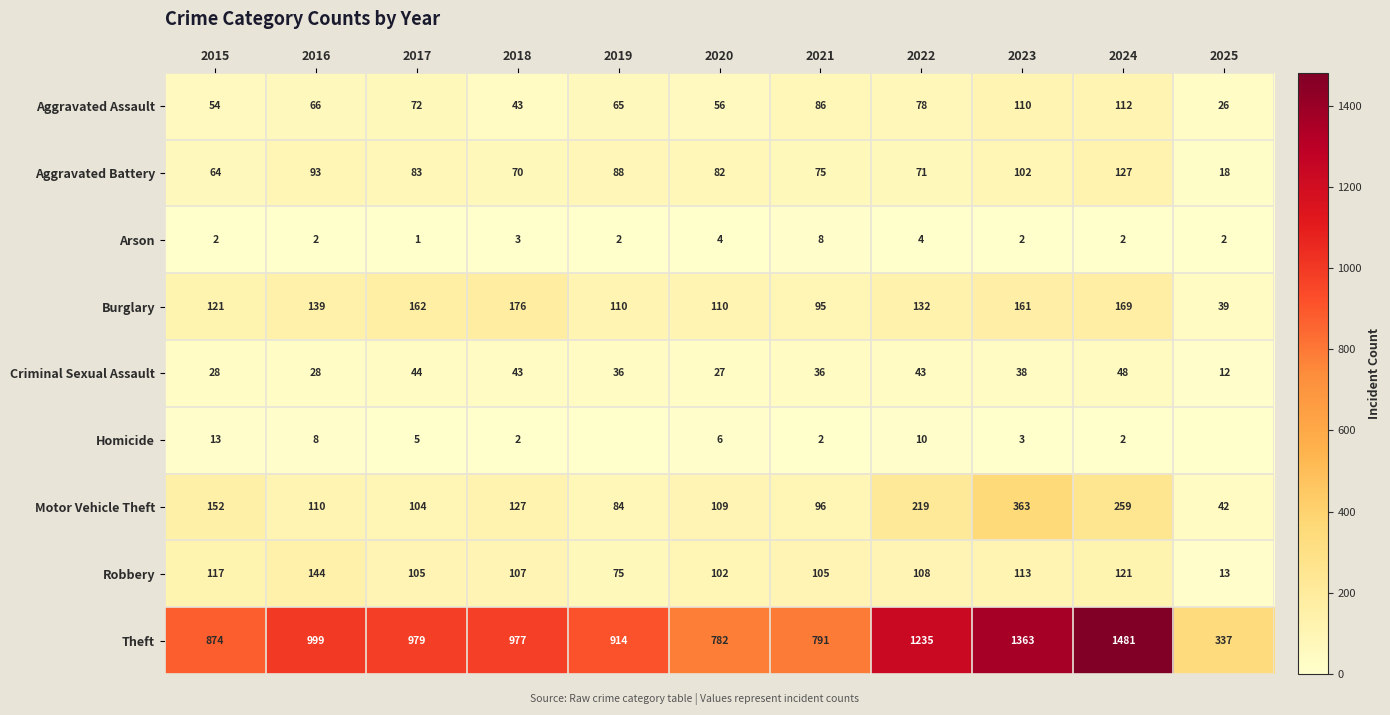

Is it true that Motor Vehicle Theft equals 150 at 2021?

False